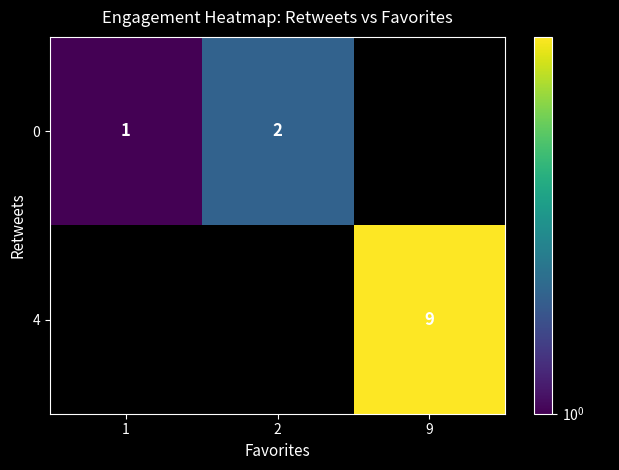

What is the greatest value displayed?

9